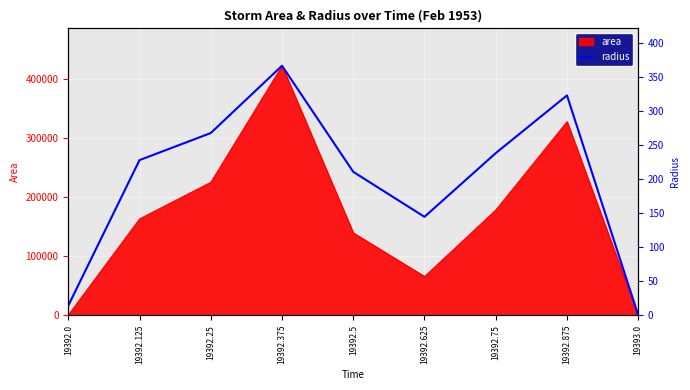

What is the label of the 2nd point from the right?

19392.875